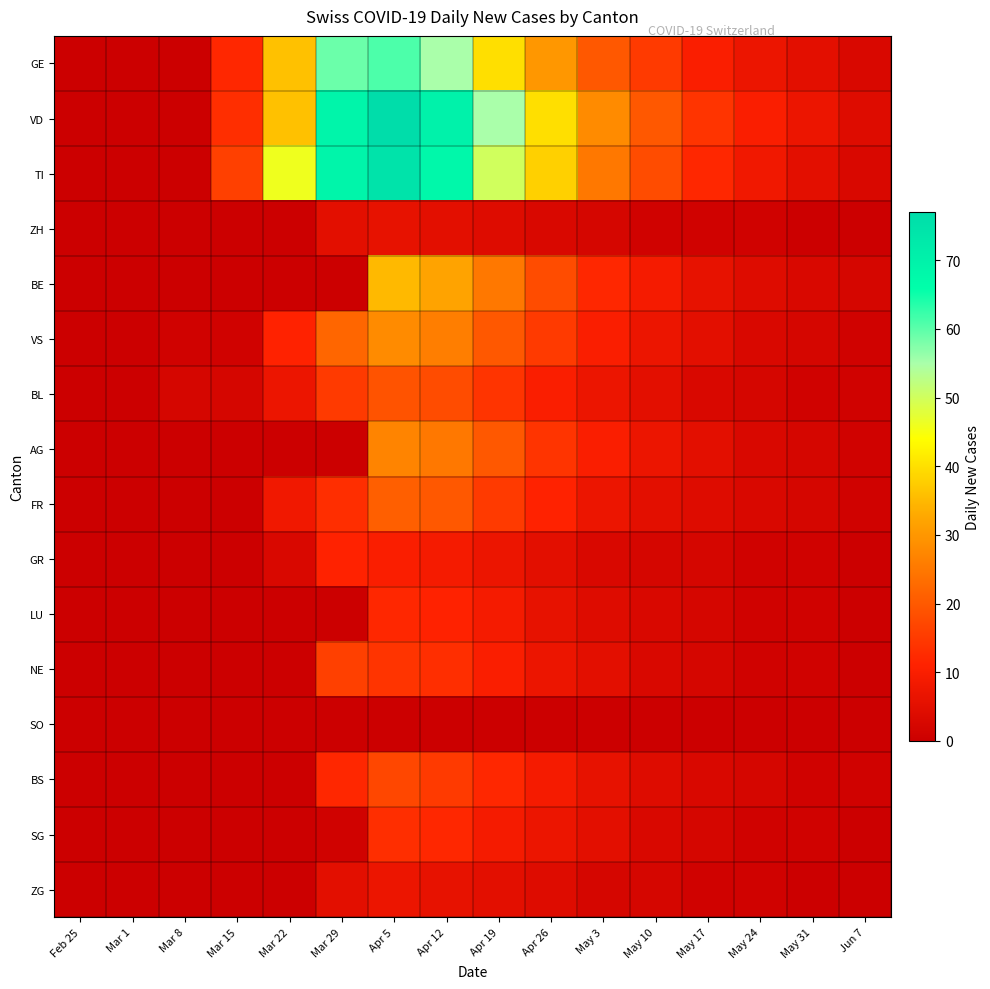

At how many categories does at least one series exceed 4?

12